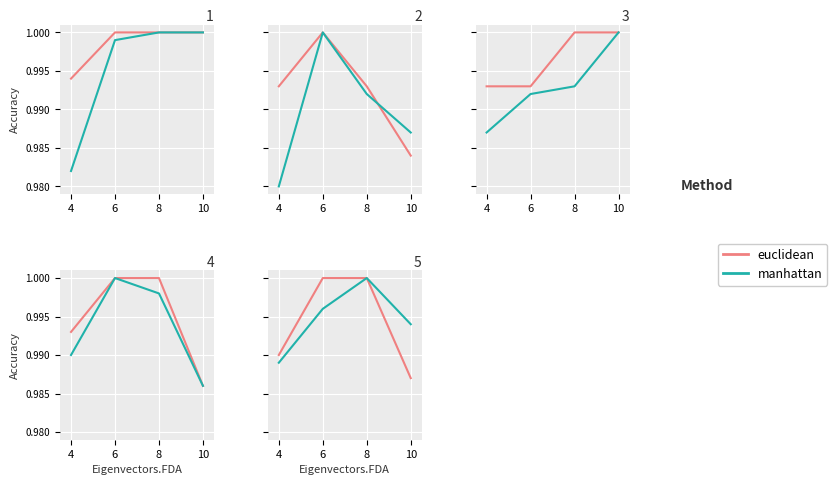

What is the value of the euclidean point at the 2nd from the left?

1.0